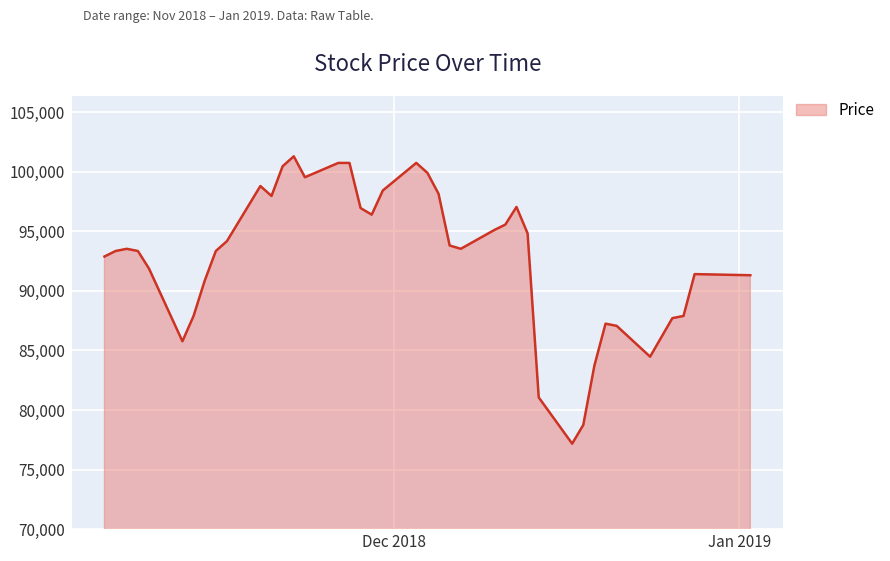

What is the maximum value shown in the chart?

101299